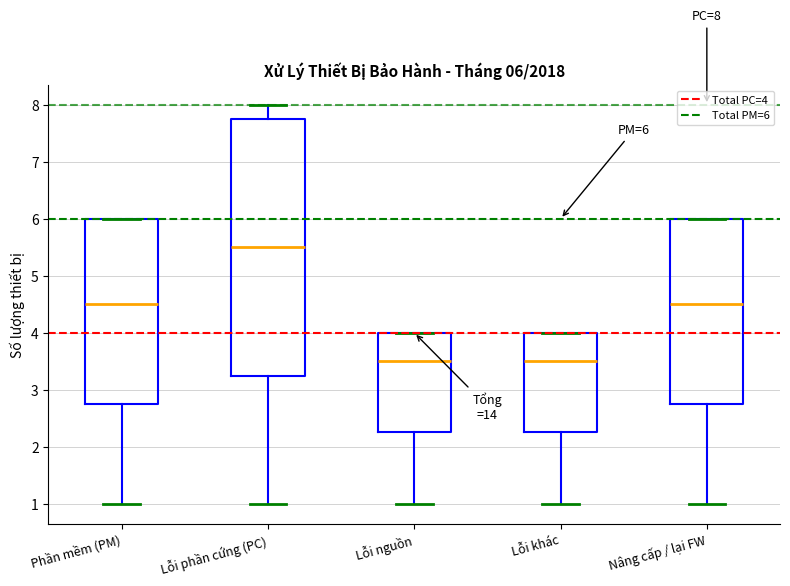

Comparing the boxes themselves (not the whiskers), which one is the tallest?

Lỗi phần cứng (PC)